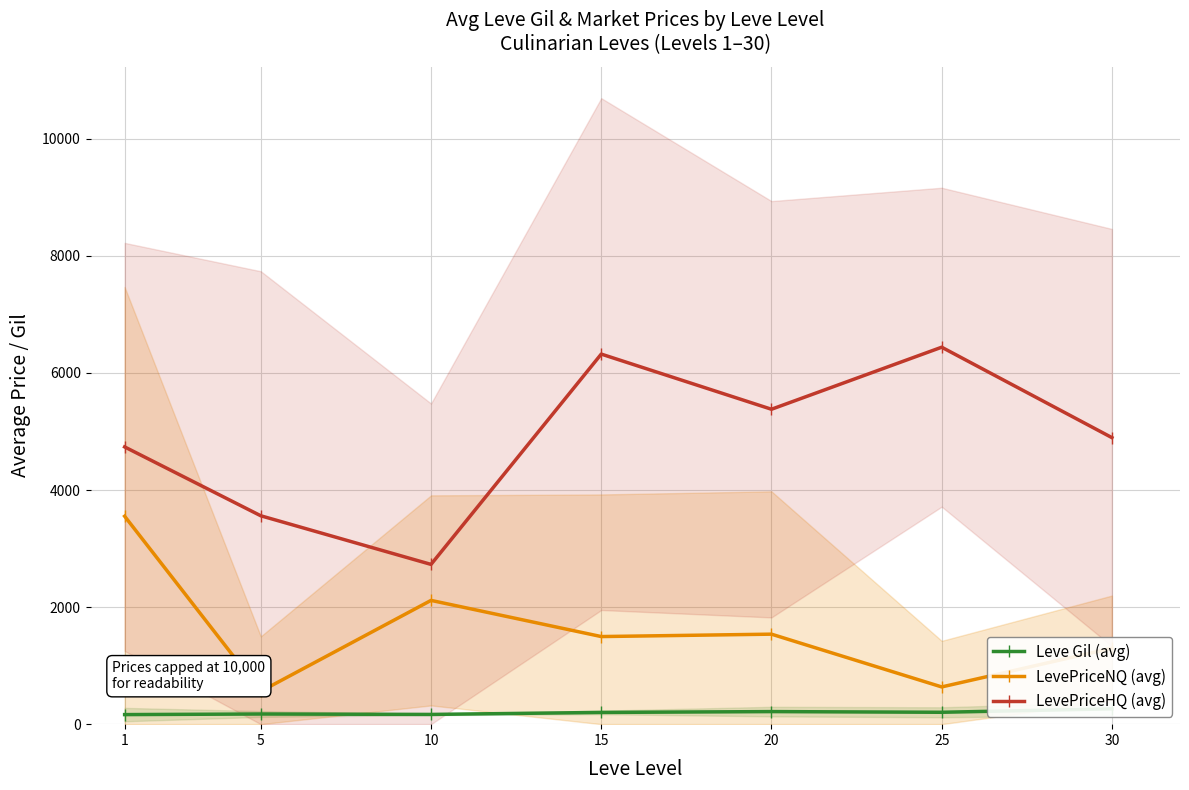

Reading right to left, list all the values displayed in this chart.

Leve Gil (avg): 262.0	203.2	214.8	200.5	166.3	173.7	163.5
LevePriceNQ (avg): 1297.5	636.2	1537.9	1496.8	2114.8	560.9	3552.9
LevePriceHQ (avg): 4895.8	6440.5	5380.4	6322.9	2729.7	3560.4	4737.0